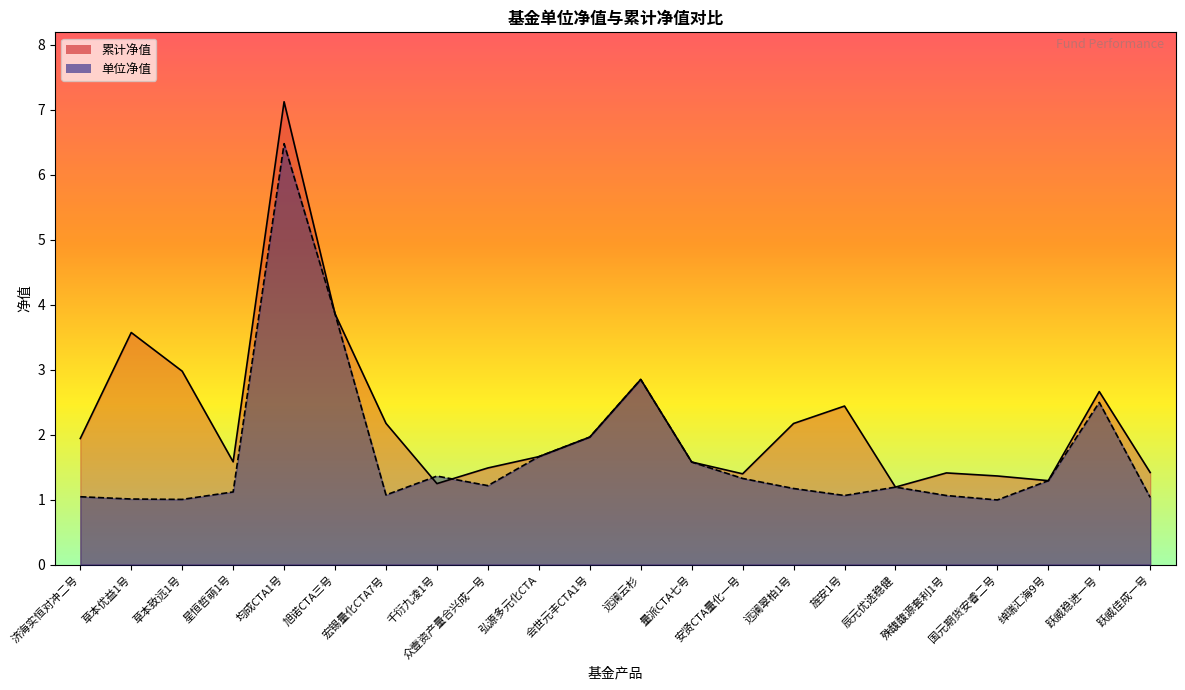

Where is the first local minimum for 累计净值?

星恒哲萌1号